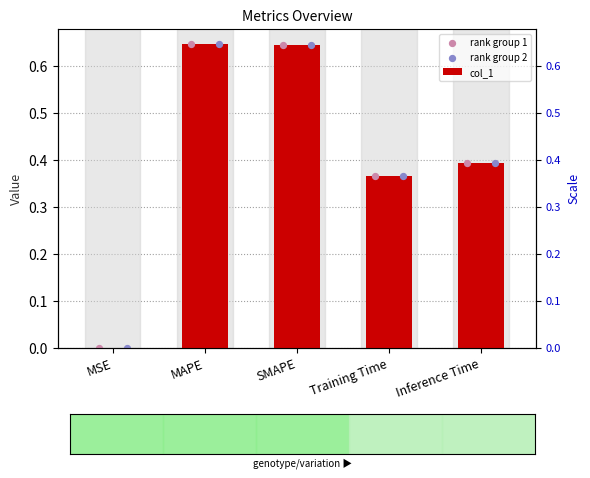

Which series has the largest Y range (max minus min)?

col_1